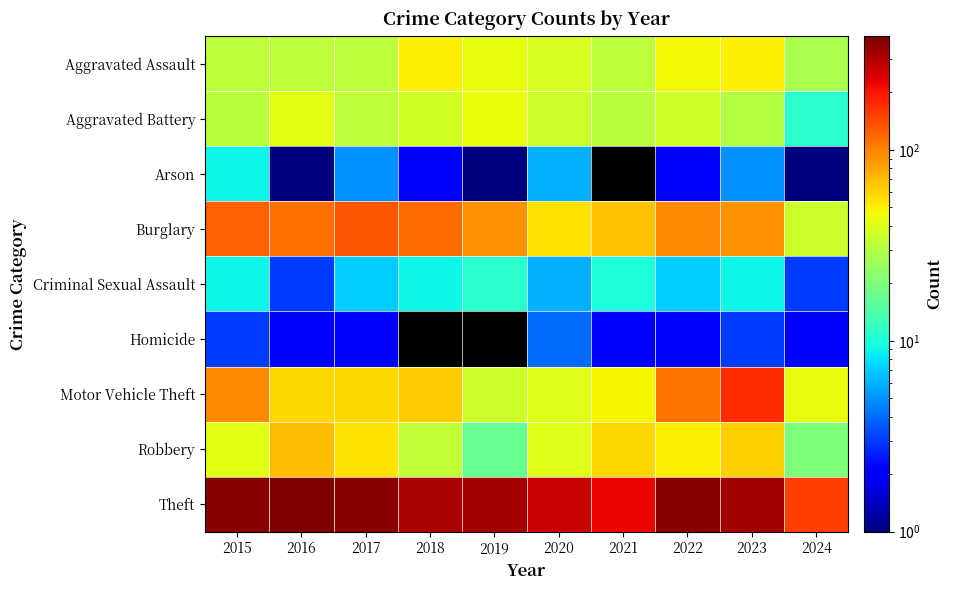

What is the maximum value for Theft?

394.0